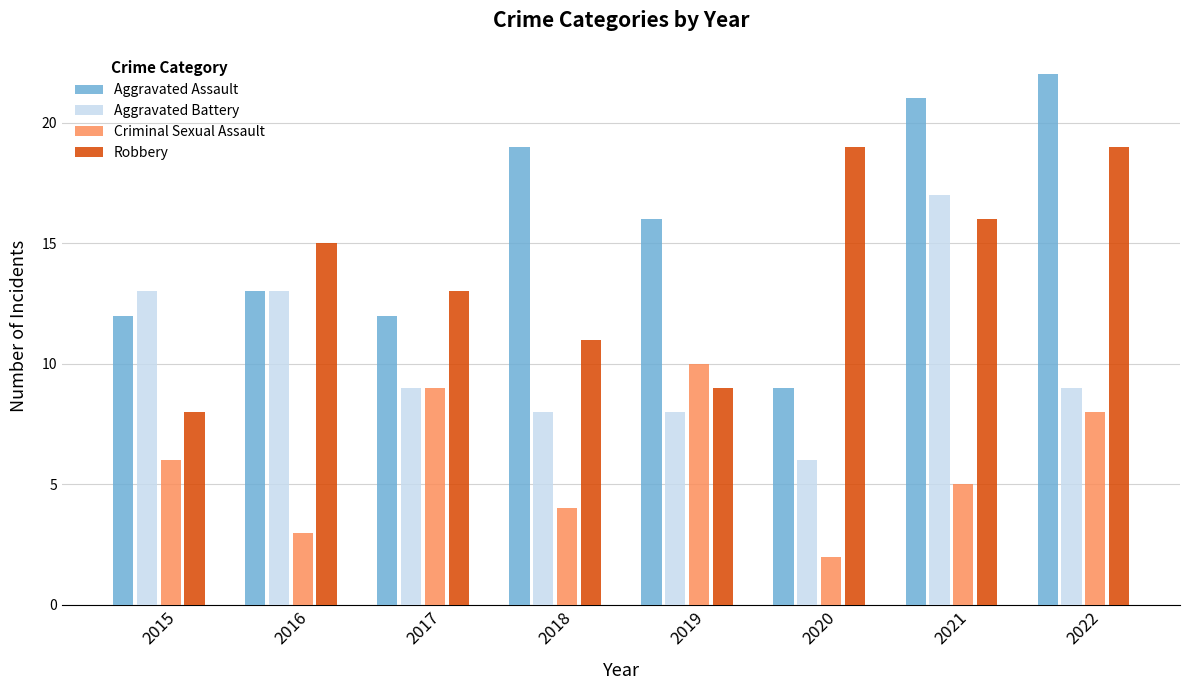

The value of Aggravated Assault at 2017 is 12. True or false?

True